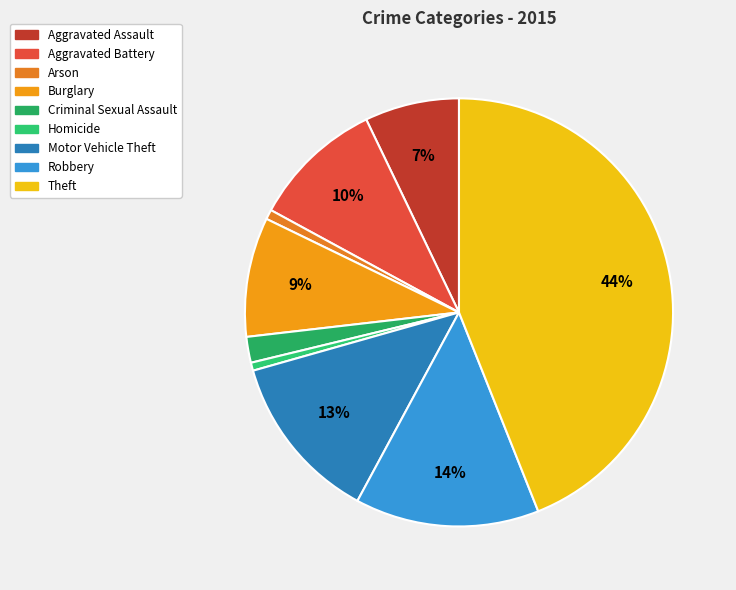

Count the number of slices in the pie.

9